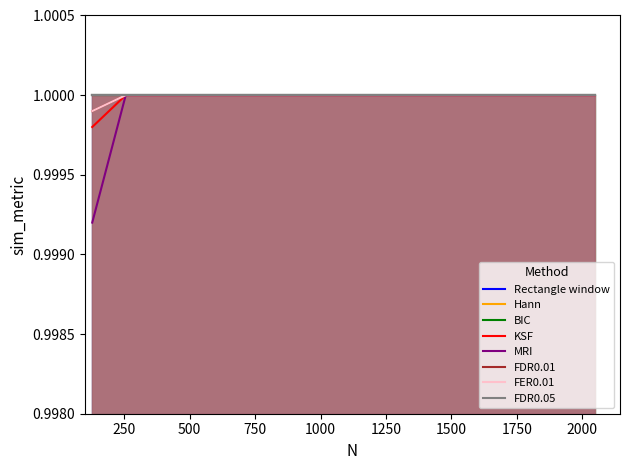

True or false: MRI and FER0.01 intersect in this chart.

False